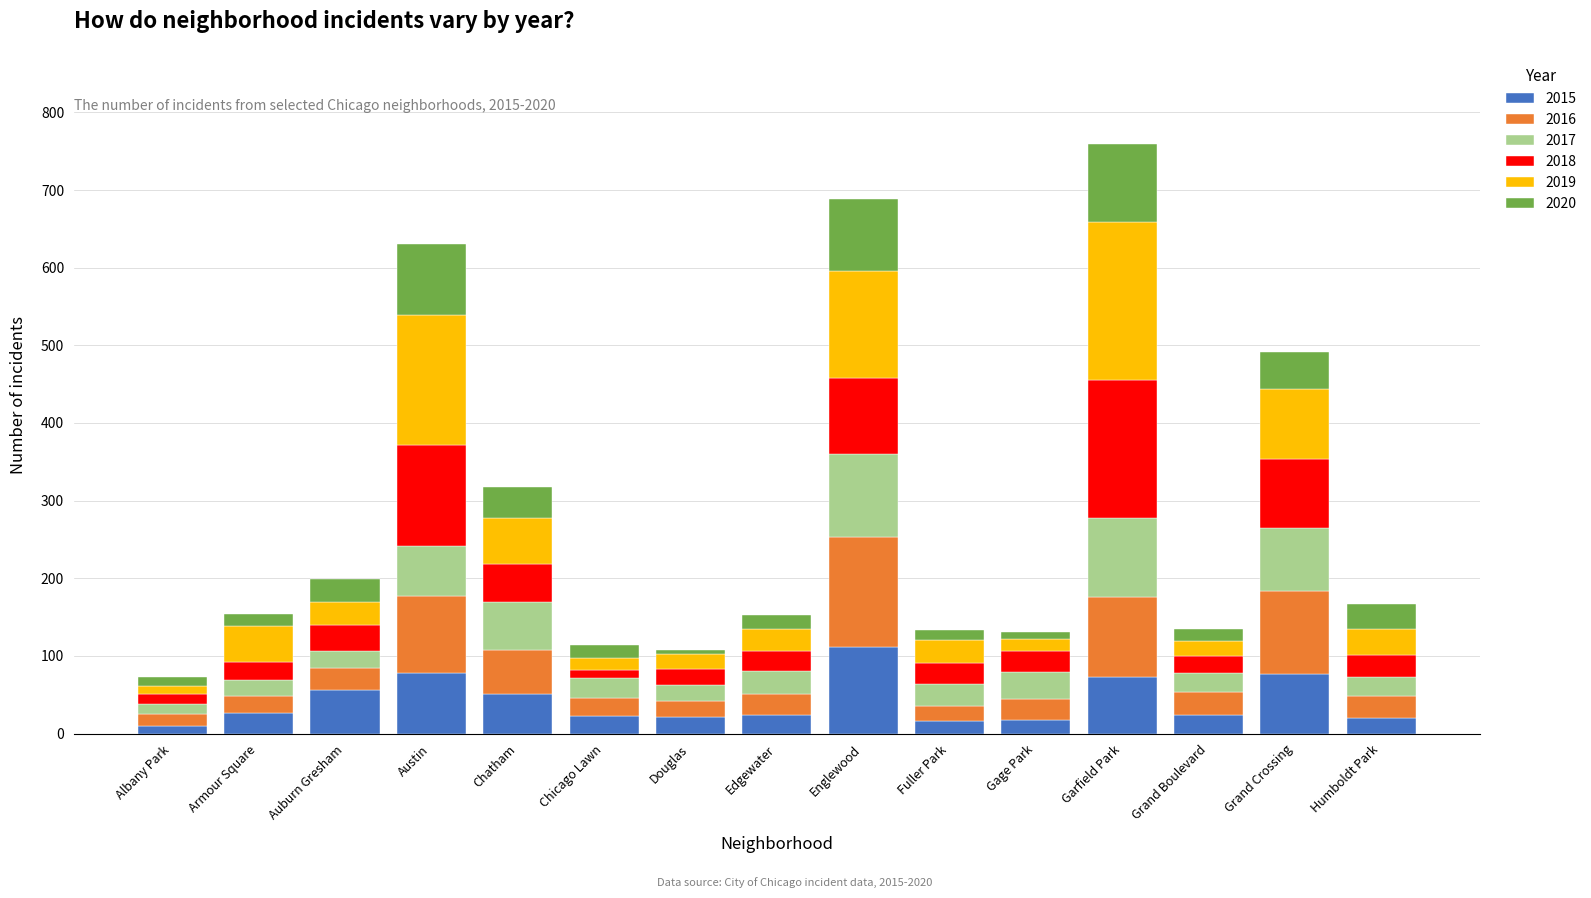

What is the average value of the 2015 series?

42